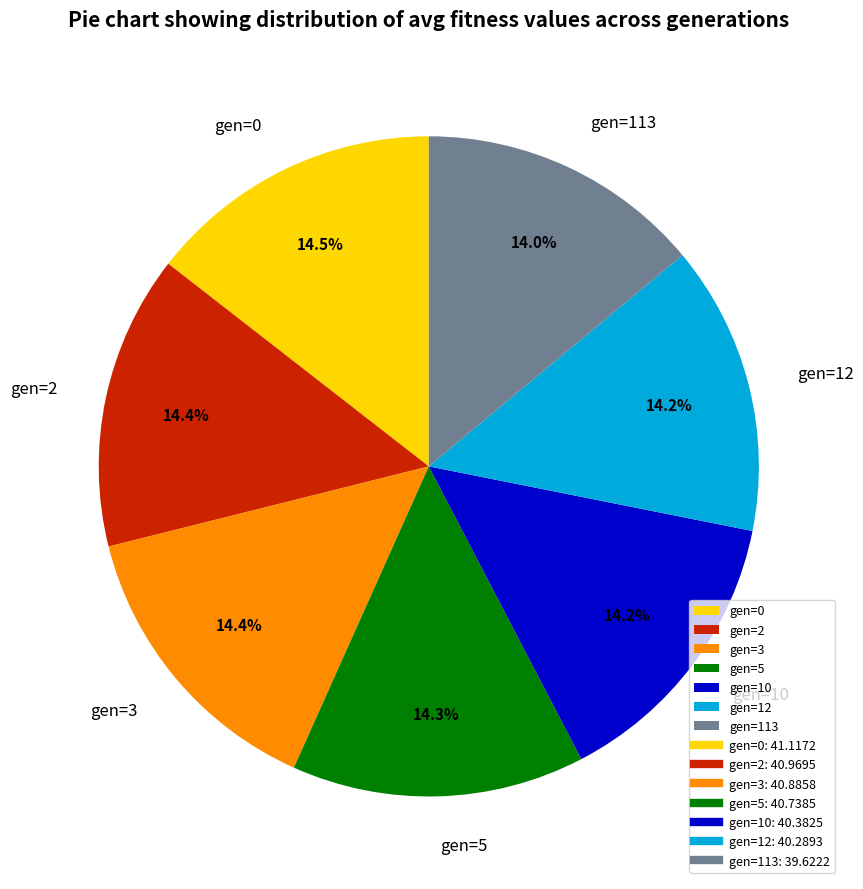

Do gen=113 and gen=5 together represent more than half of the pie?

No